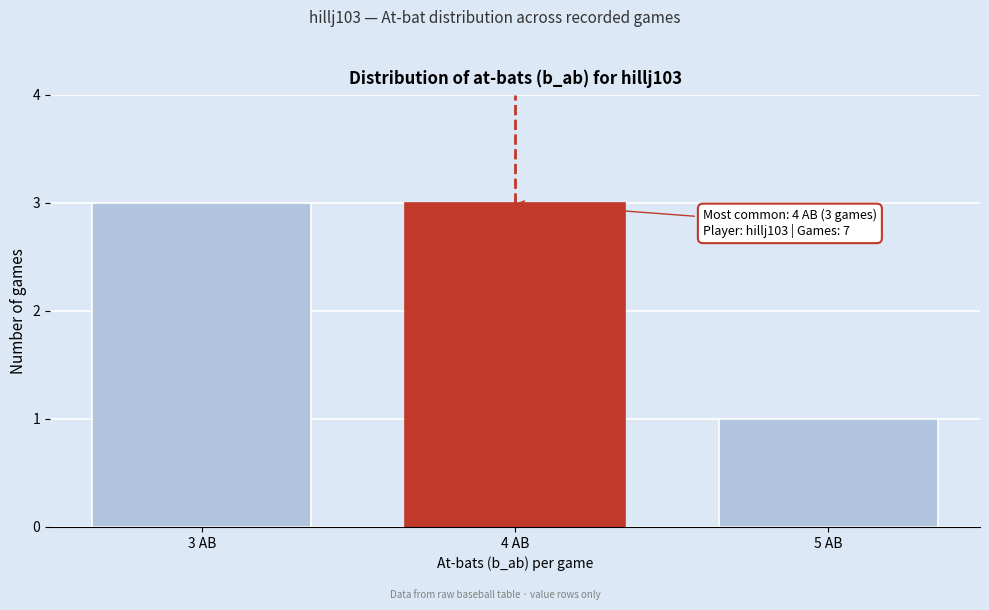

Reading left to right, extract all data points from this chart.

3	3	1